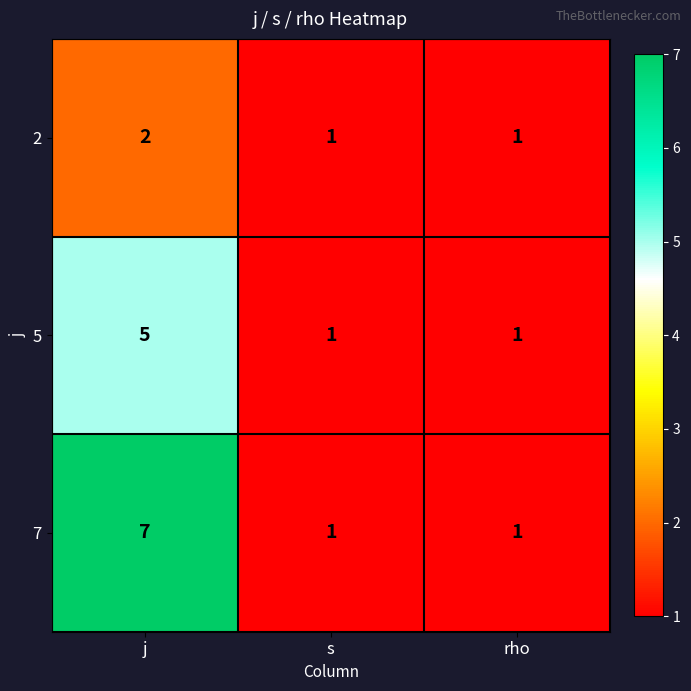

Is it true that 5 equals 5 at j?

True